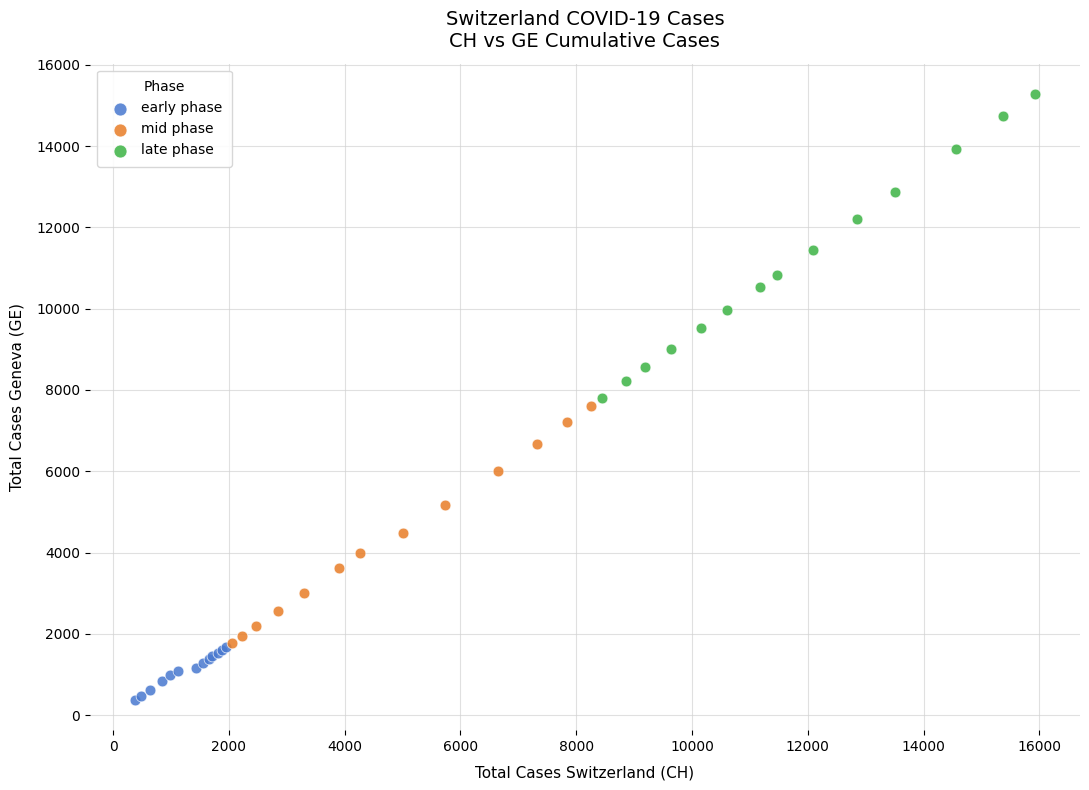

What are all the series names shown in the legend?

early phase, mid phase, late phase